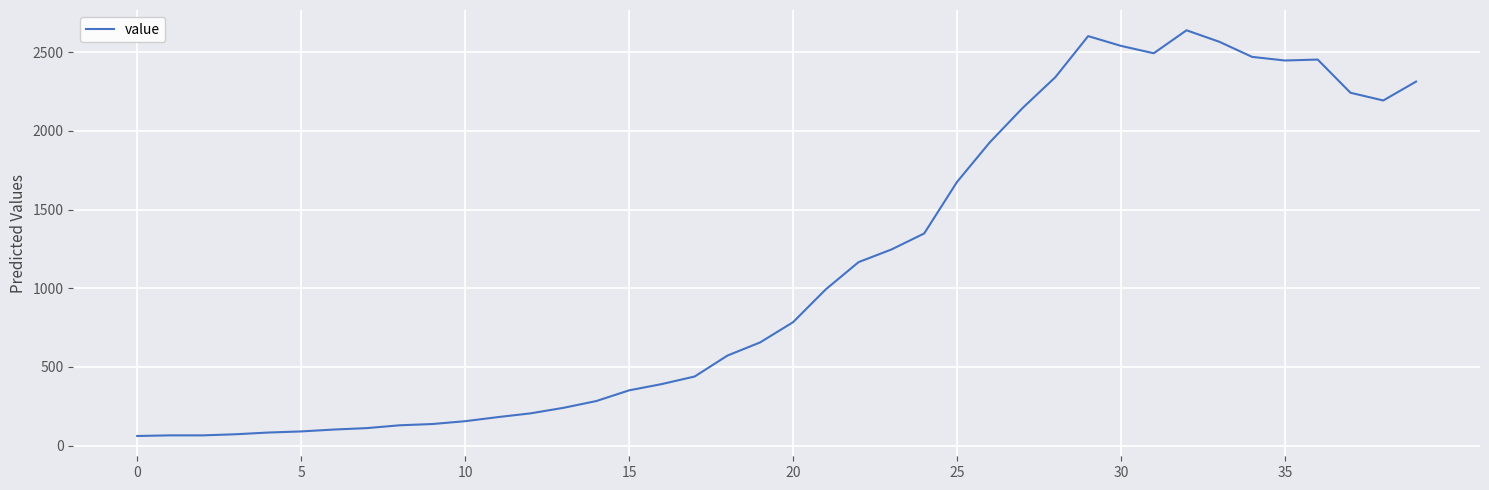

How many lines are shown in the chart?

1